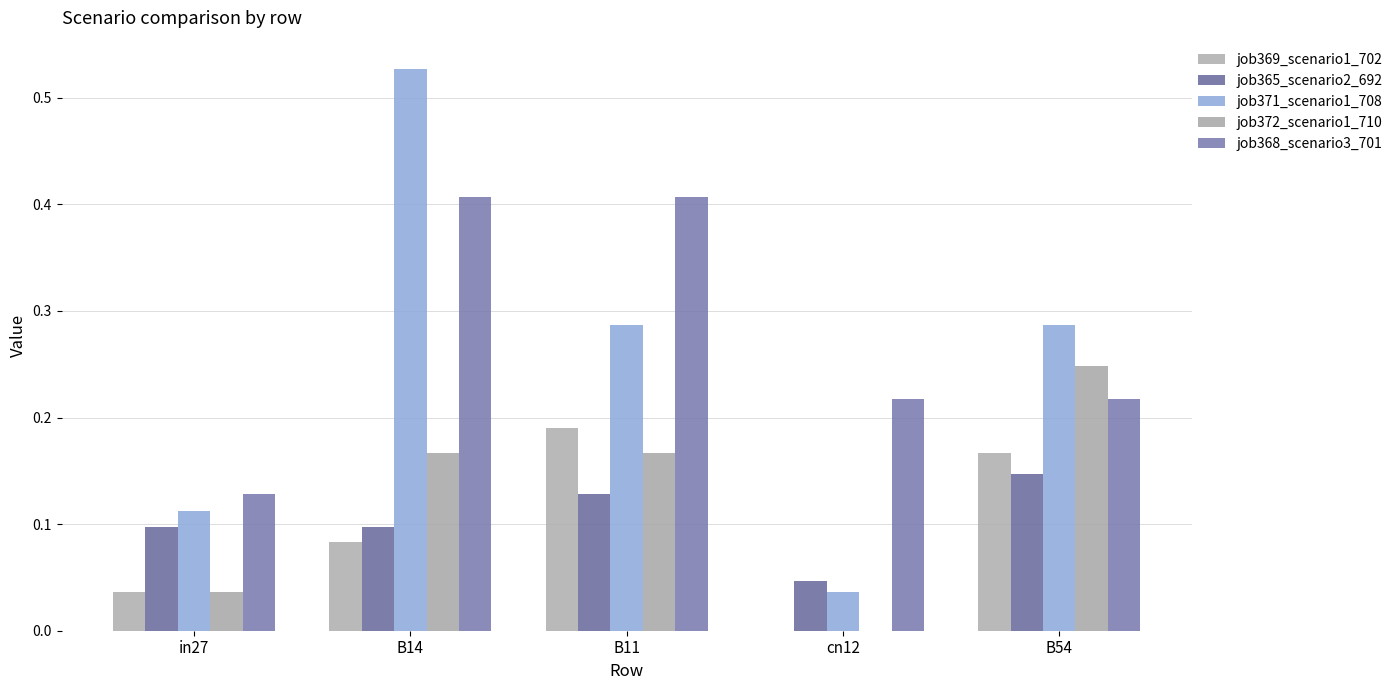

Count the job372_scenario1_710 values in the range 0 to 1.

5